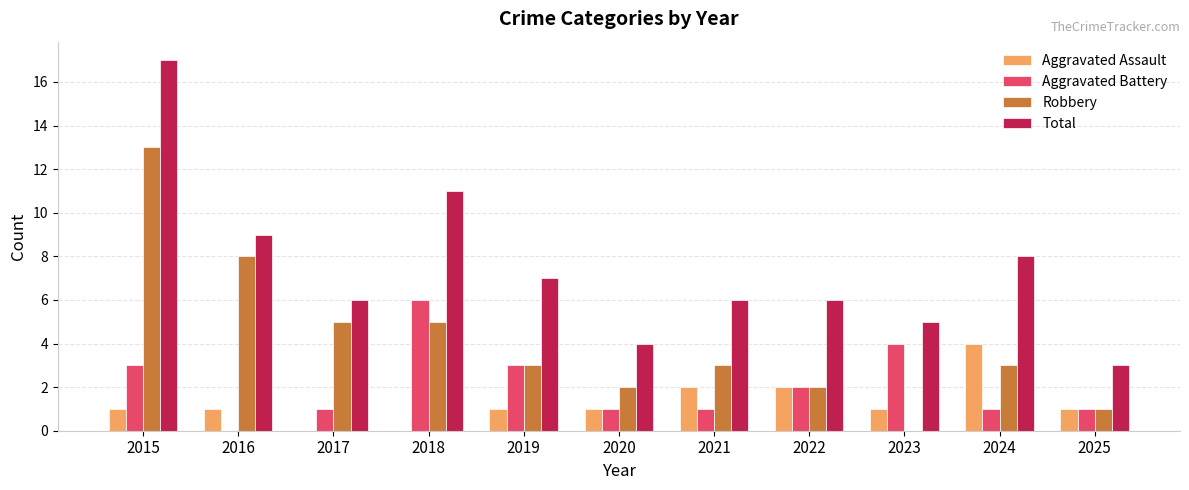

True or false: Total has a value of 3 at 2025.

True